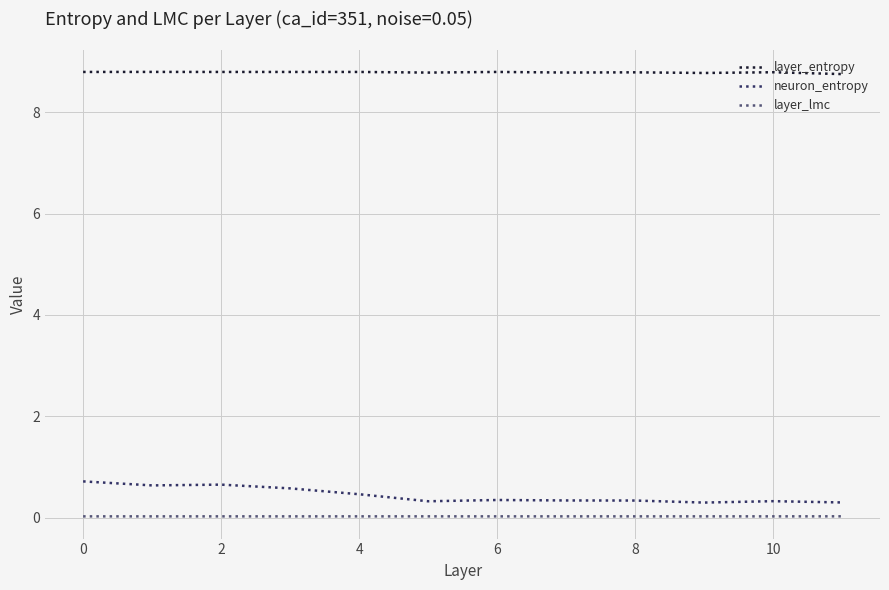

List the series in order of their peak value, lowest first.

layer_lmc, neuron_entropy, layer_entropy